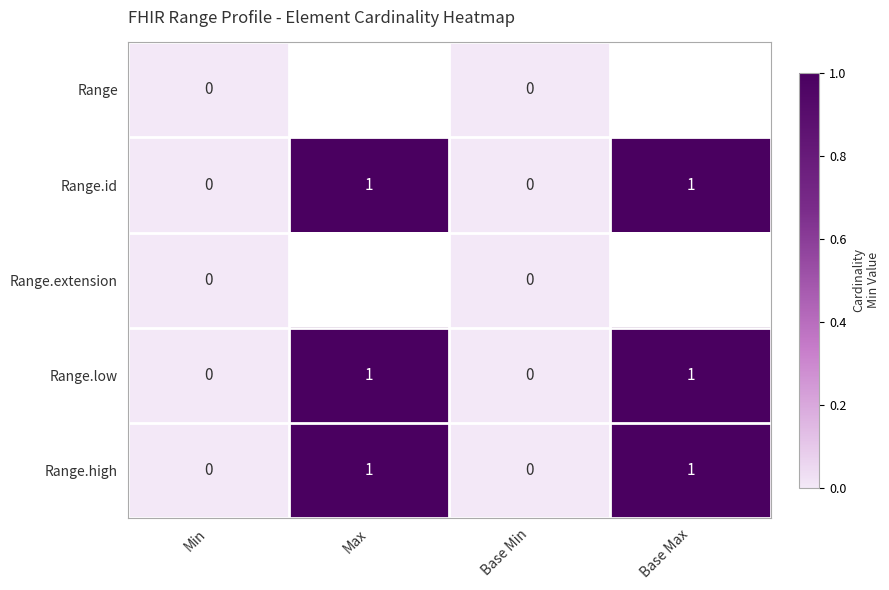

True or false: Range.id has a value of 0 at Base Max.

False